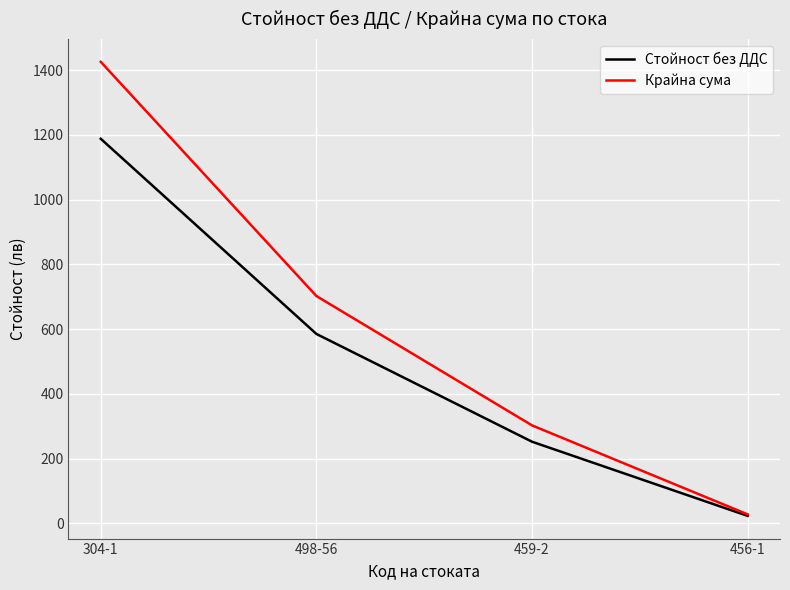

Where does the Стойност без ДДС series first go above 585?

304-1